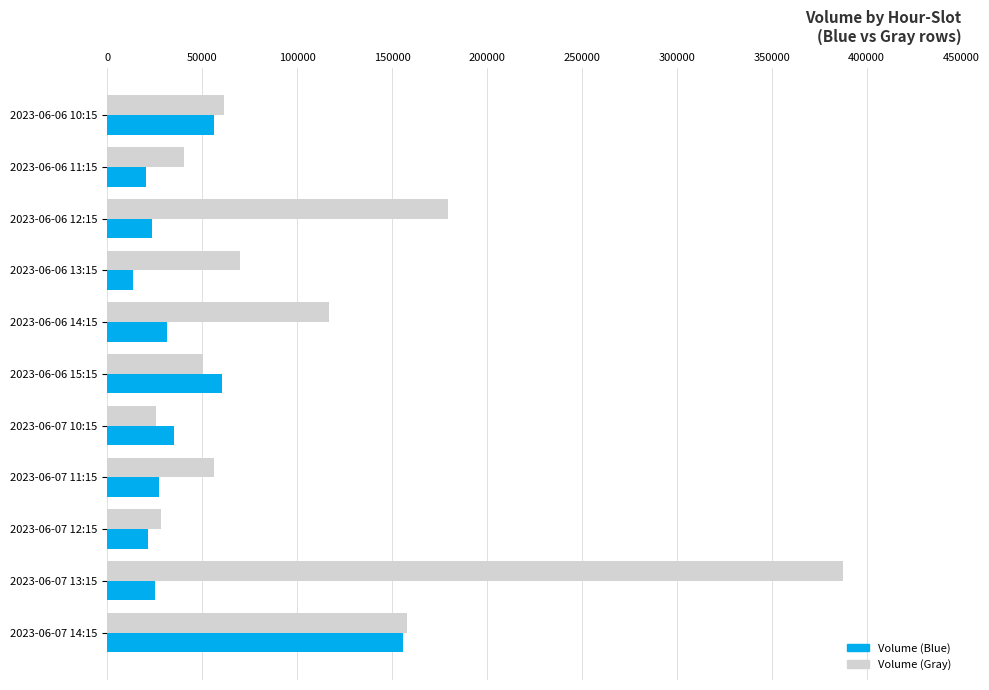

What is the minimum value for Volume (Blue)?

13396